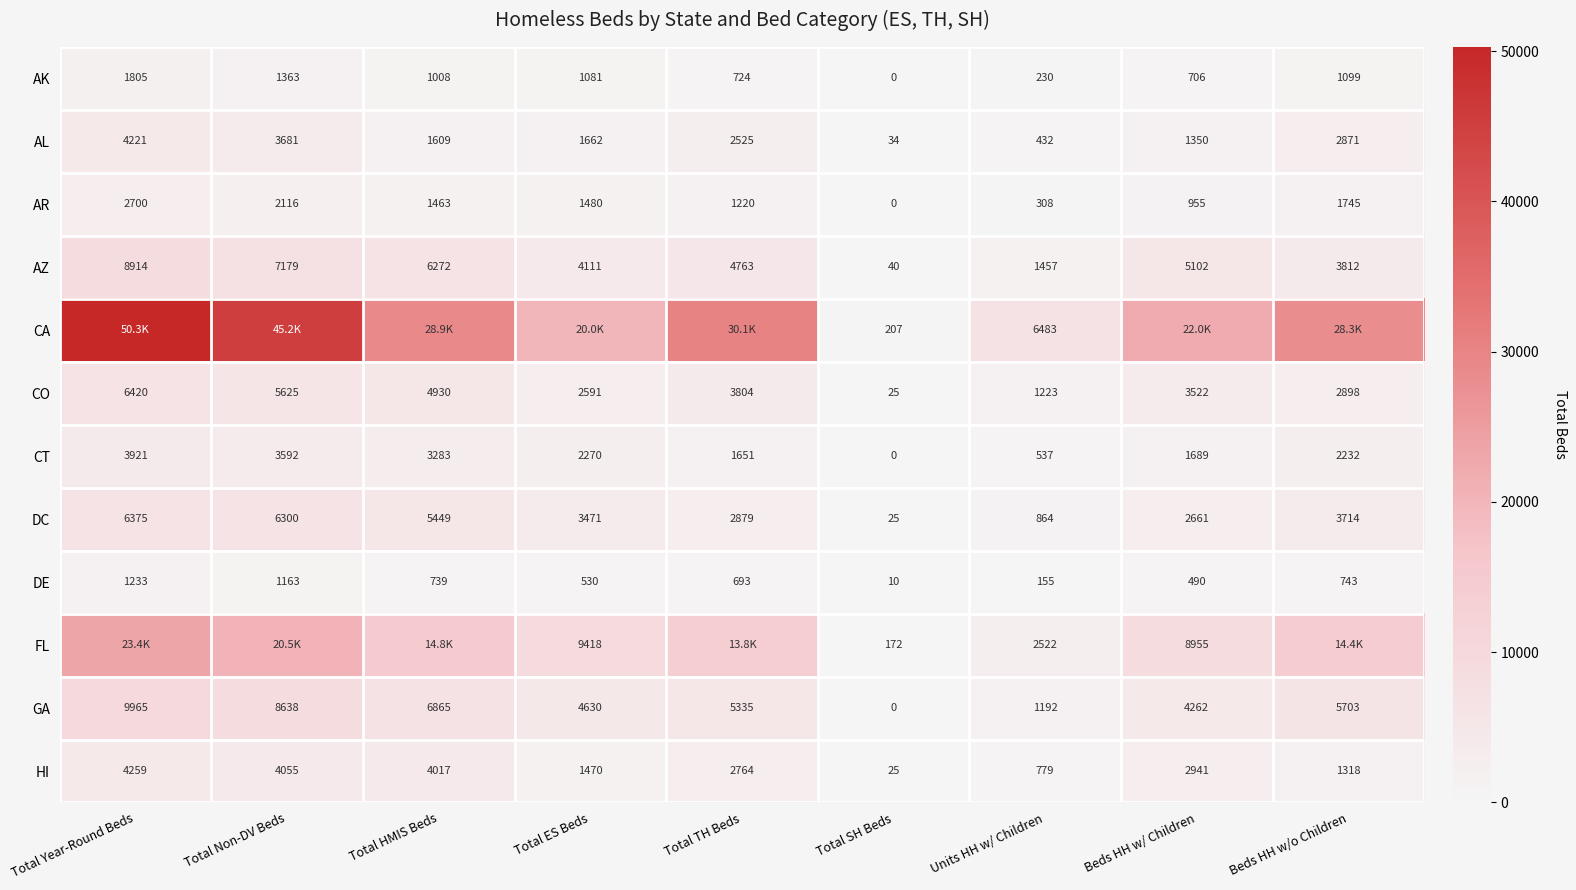

Is the value of AL at Total Non-DV Beds greater than the value of CT at Total ES Beds?

Yes